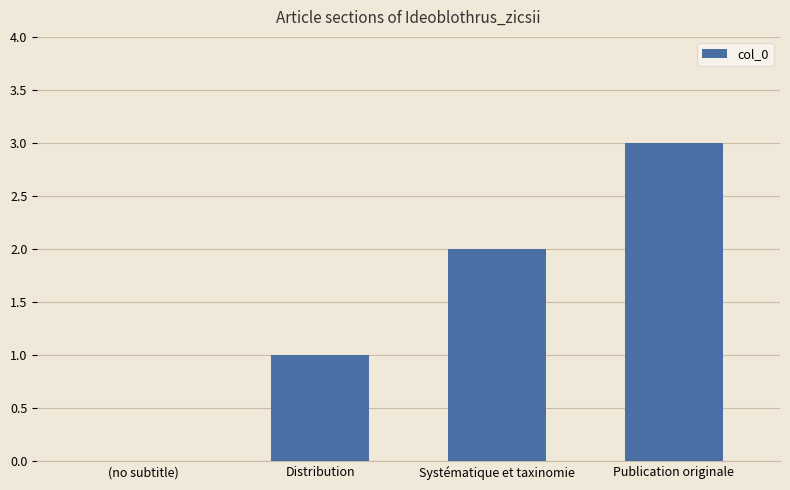

Which label corresponds to the largest value in the chart?

Publication originale